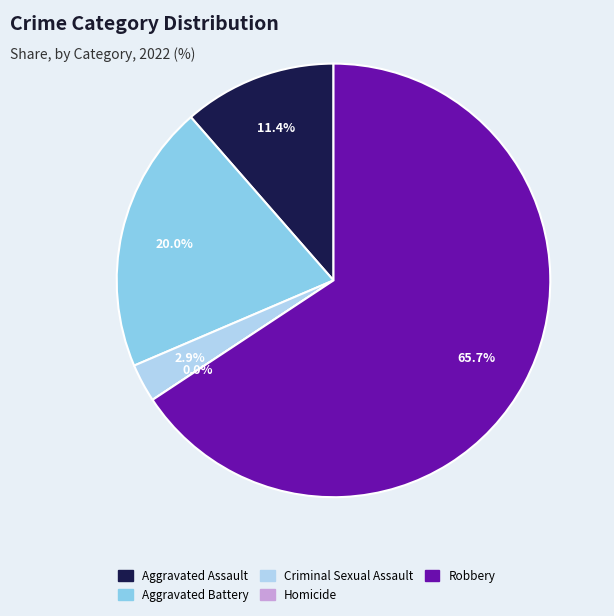

To the nearest percent, what is the average slice percentage?

20%